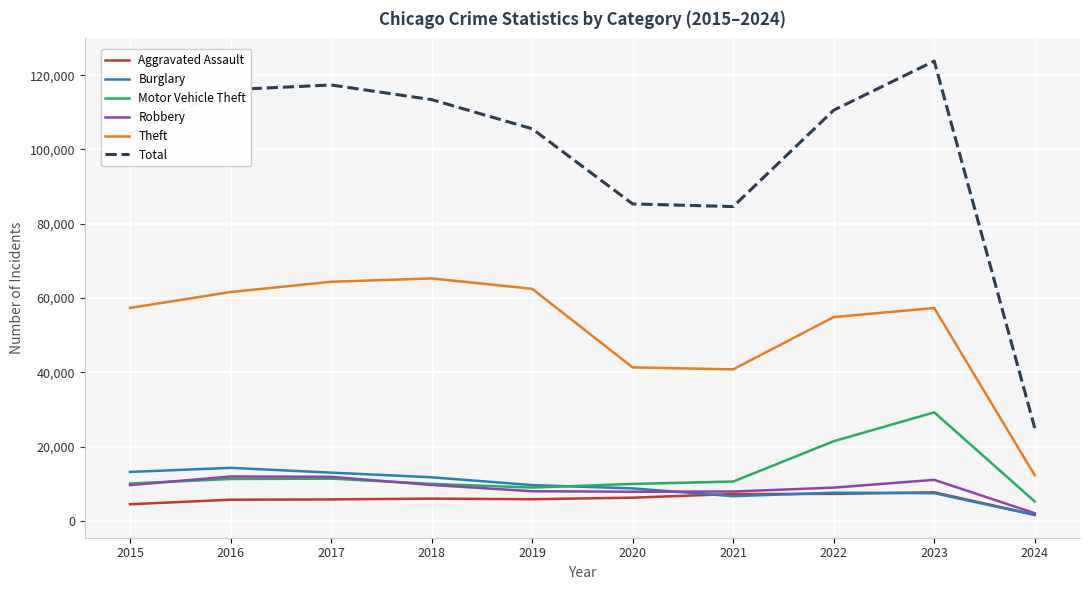

True or false: Total and Theft cross at least once.

False